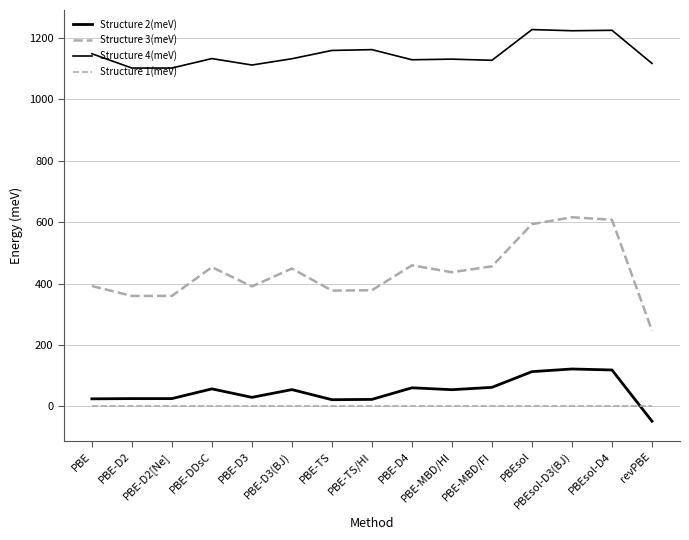

Which series has the largest total across all categories?

Structure 4(meV)